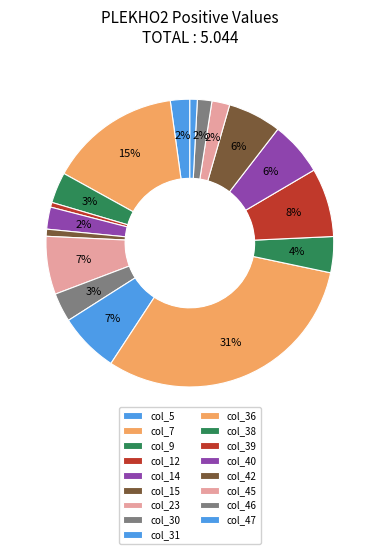

What is the total percentage of col_40 and col_30?

9.3%